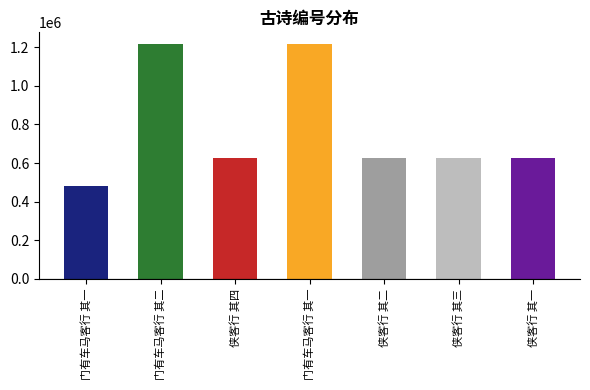

What is the sum of the values at 门有车马客行 其二 and 侠客行 其二?

1844037